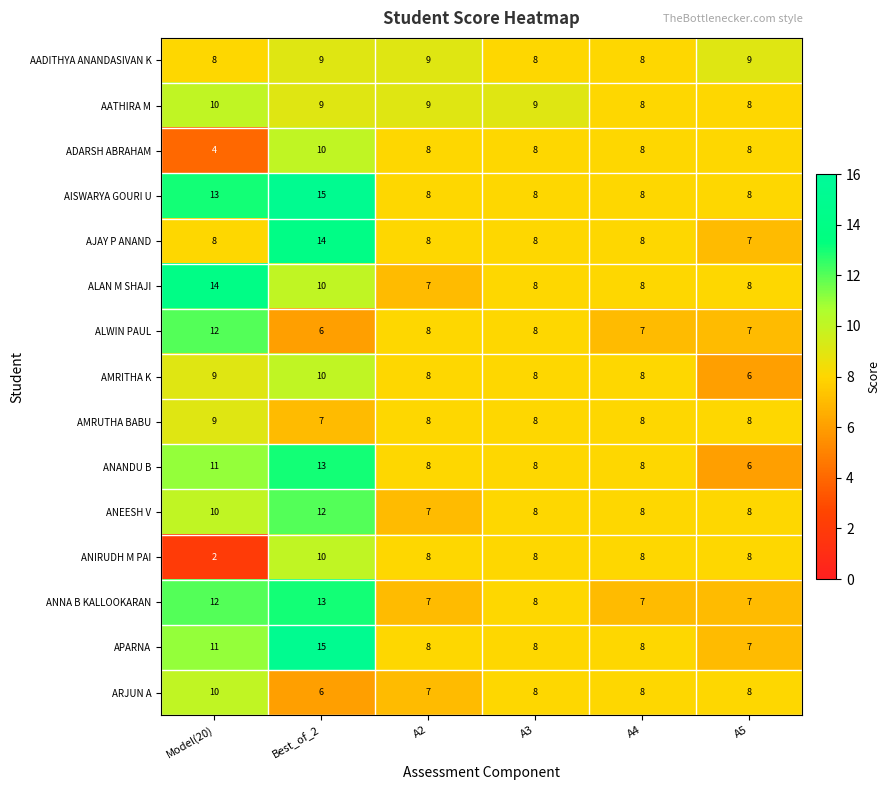

What is the difference between the second highest and minimum values in the ADARSH ABRAHAM series?

4